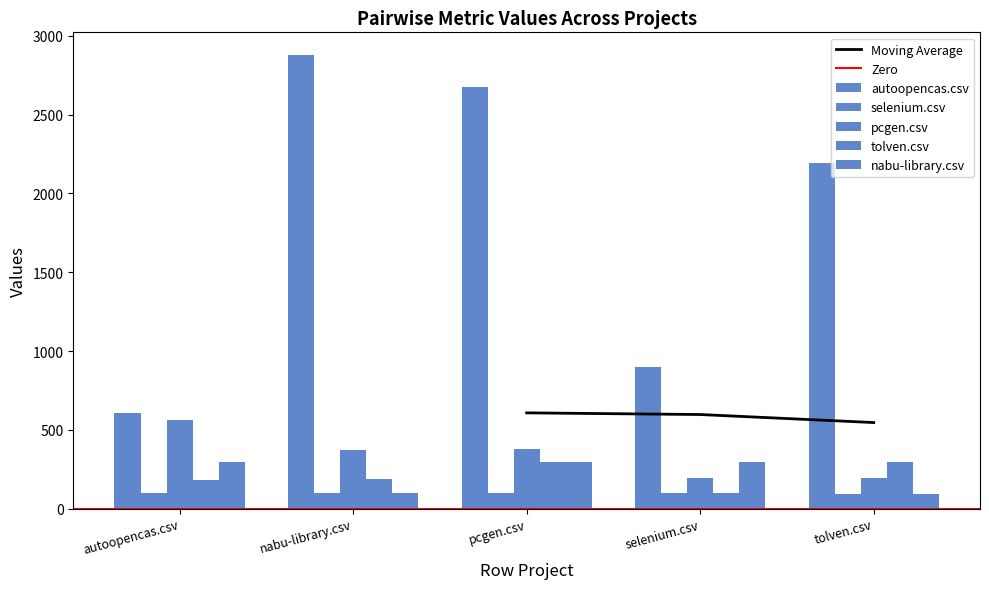

Which series has the widest spread of values?

autoopencas.csv